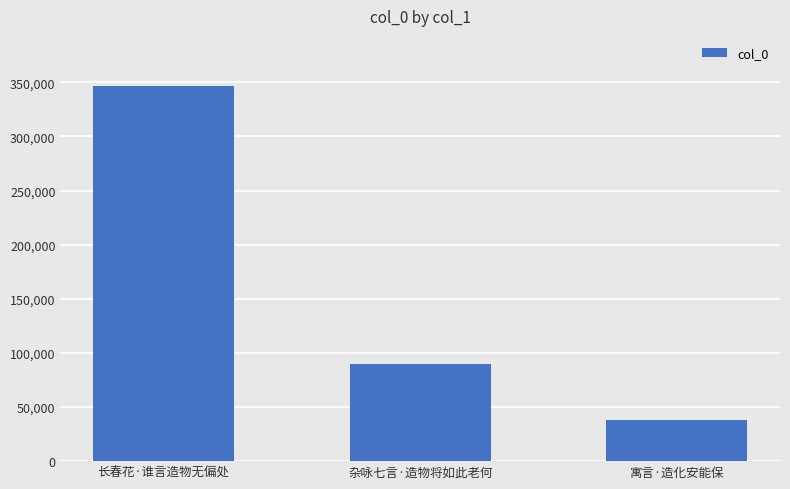

The chart shows a value of 346617 at 长春花·谁言造物无偏处. True or false?

True